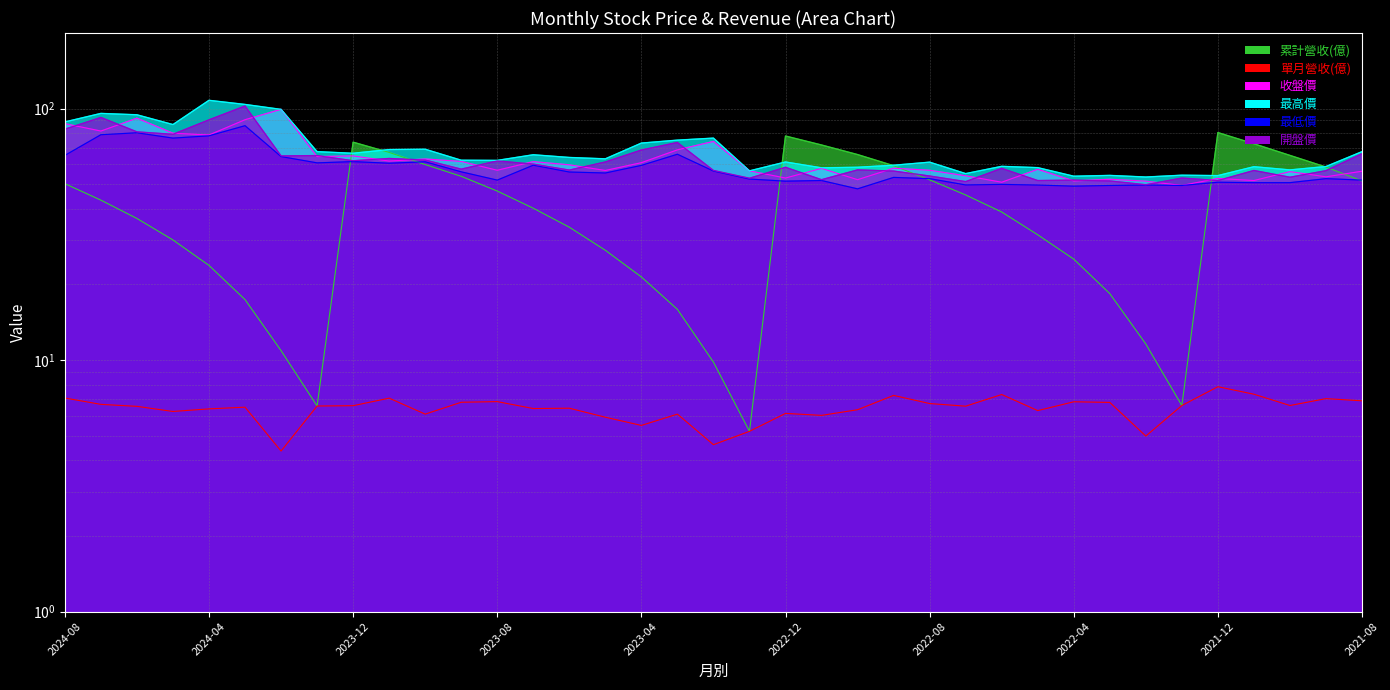

True or false: 最低價 and 收盤價 intersect in this chart.

False